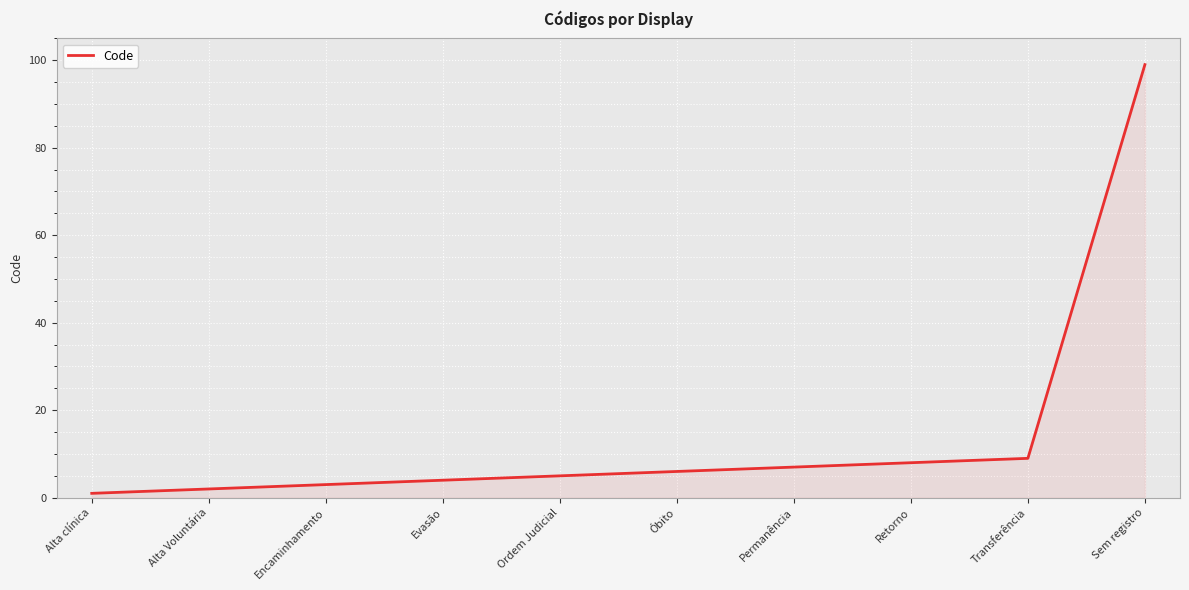

What is the sum of all values?

144